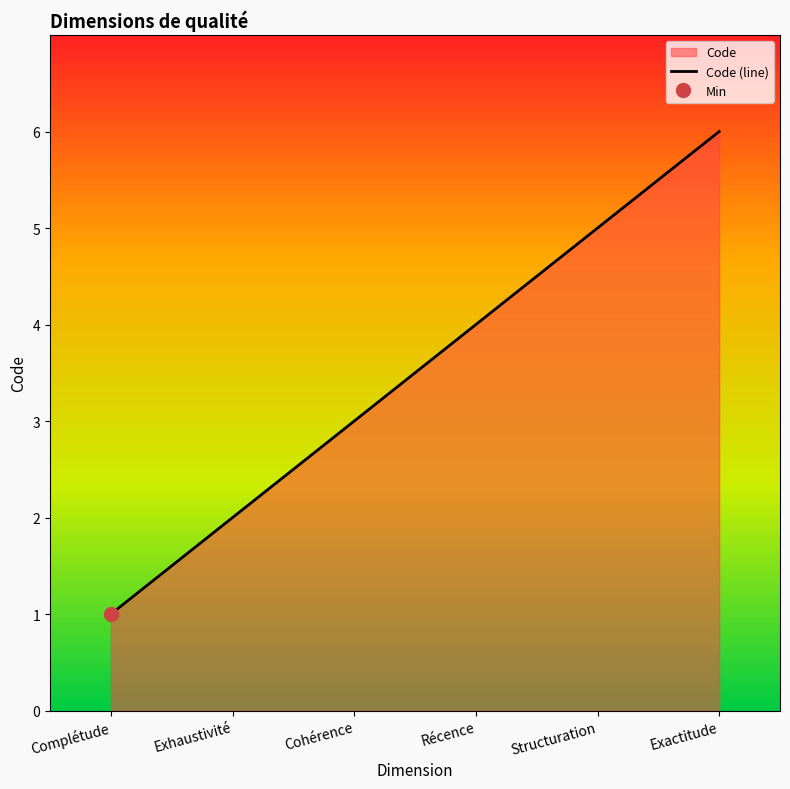

Reading left to right, transcribe all the data shown in this chart.

1	2	3	4	5	6